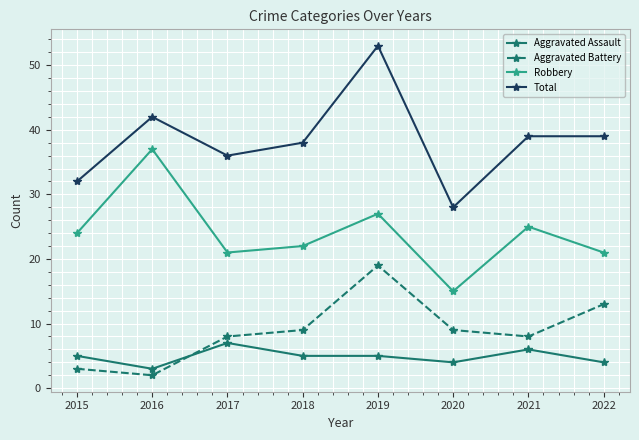

List the series in order of their peak value, highest first.

Total, Robbery, Aggravated Battery, Aggravated Assault